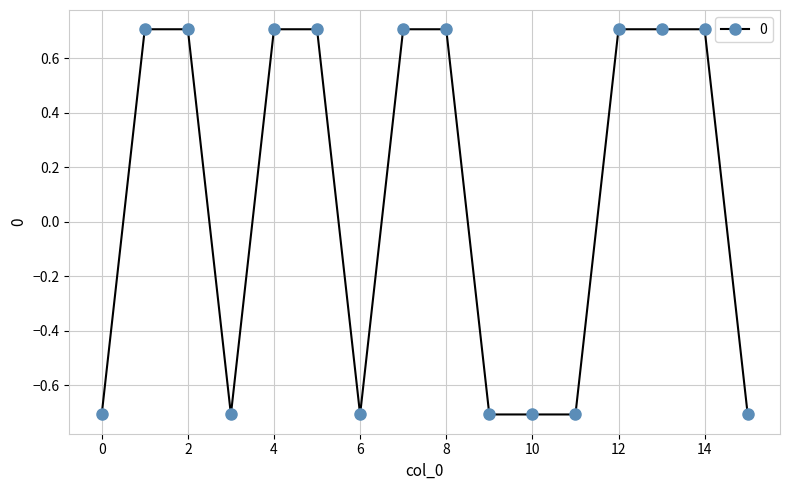

What is the difference between the second highest and second lowest values?

1.4